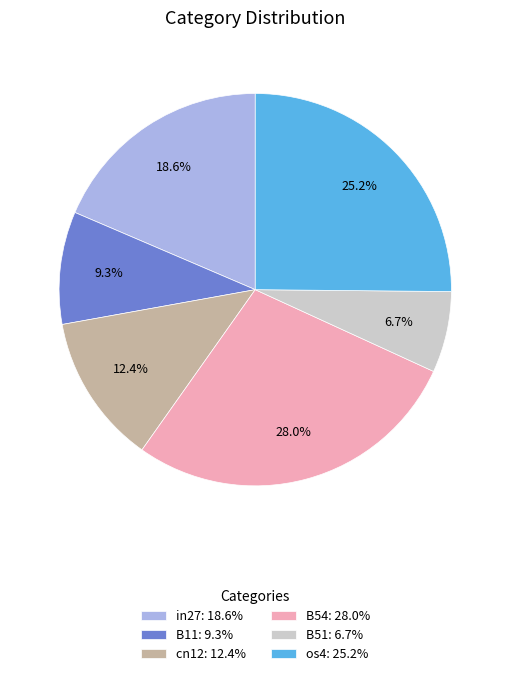

Is in27: 18.6% the majority of the pie?

No